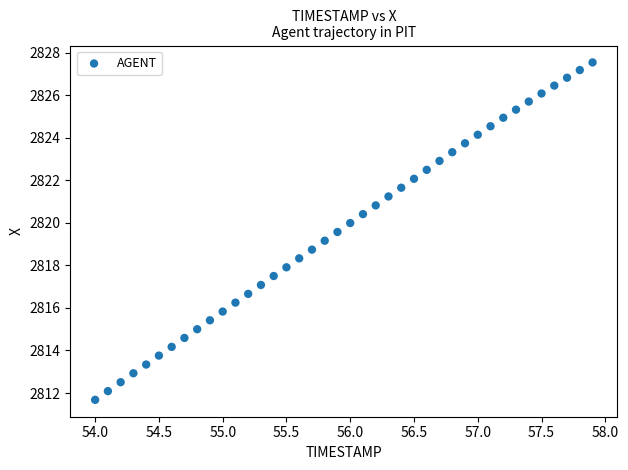

What is the range of X values (max minus min)?

3.9